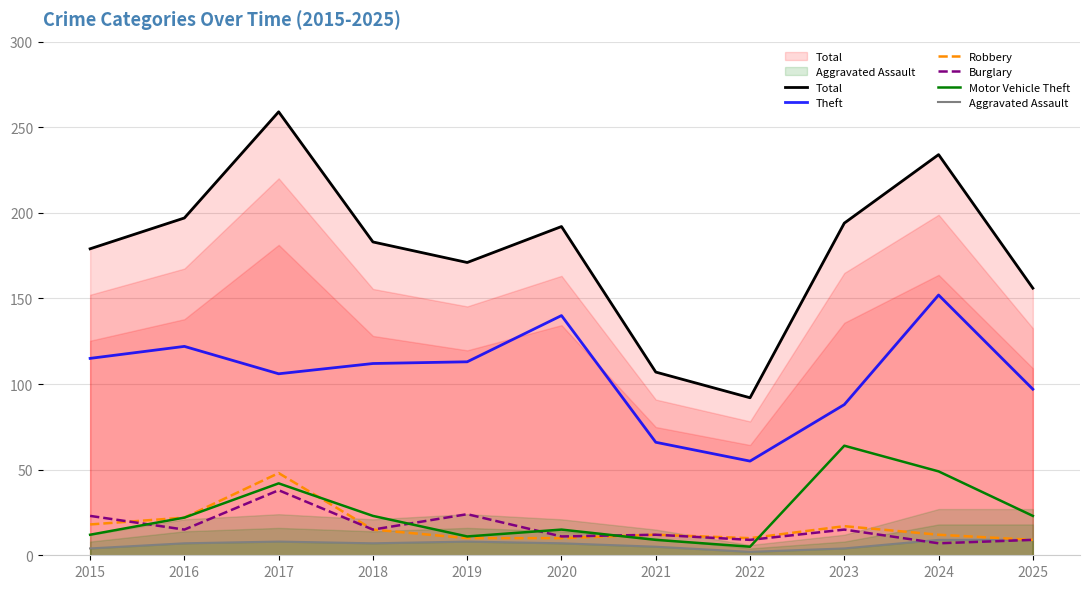

What is the sum of the Theft values at 2023 and 2025?

185